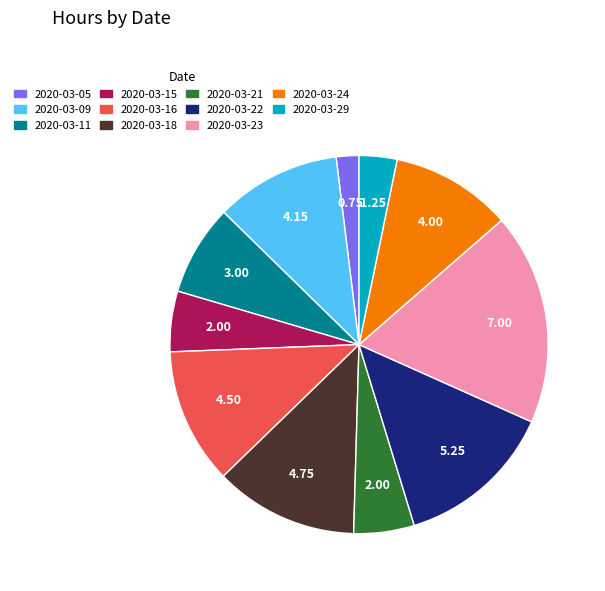

Does 2020-03-18 account for over 50% of the chart?

No